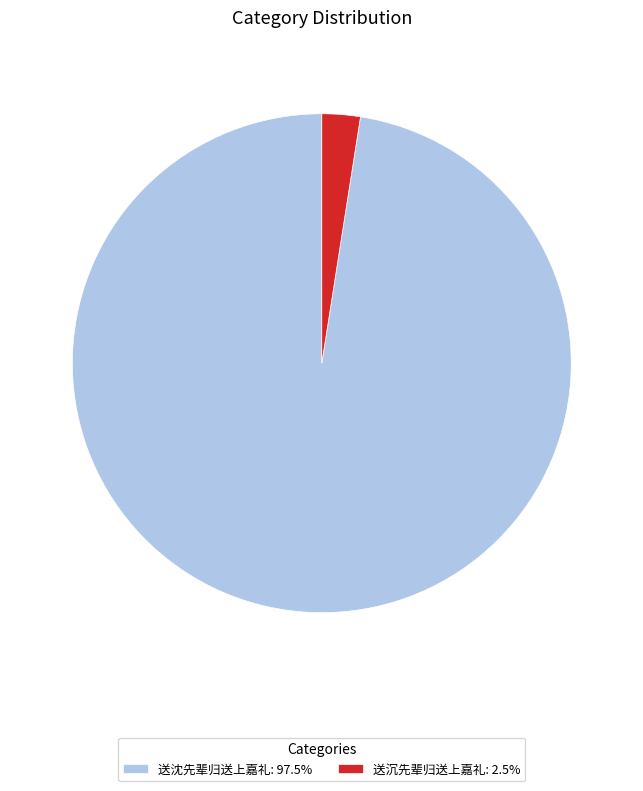

True or false: 送沈先辈归送上嘉礼 accounts for 98% of the total.

True